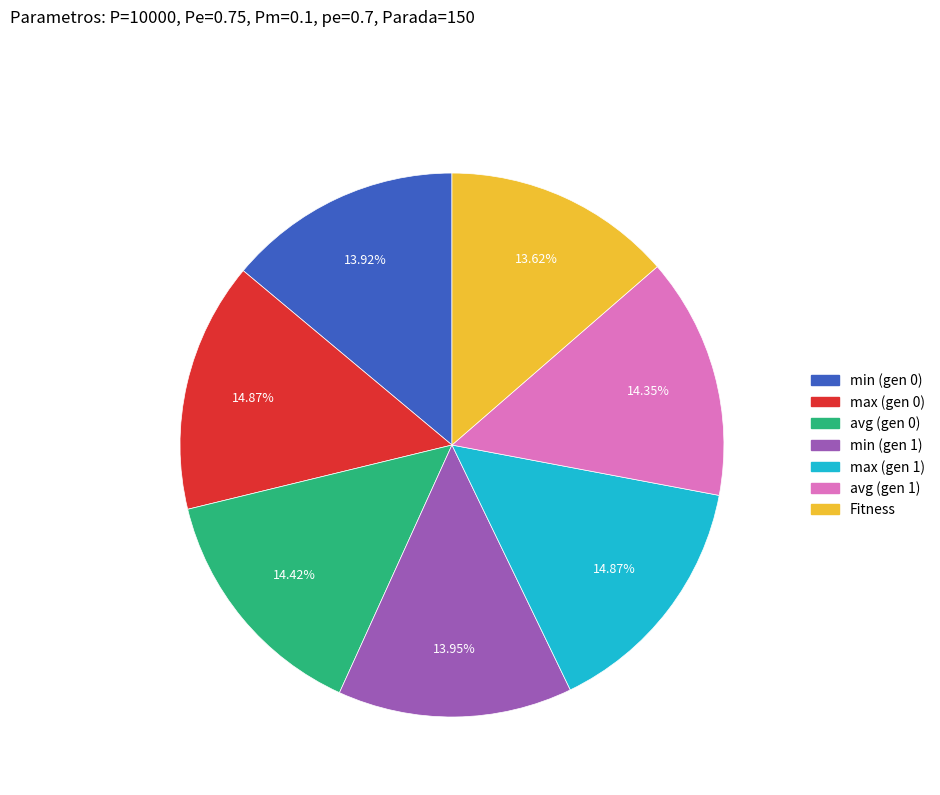

Does any single category account for the majority?

No